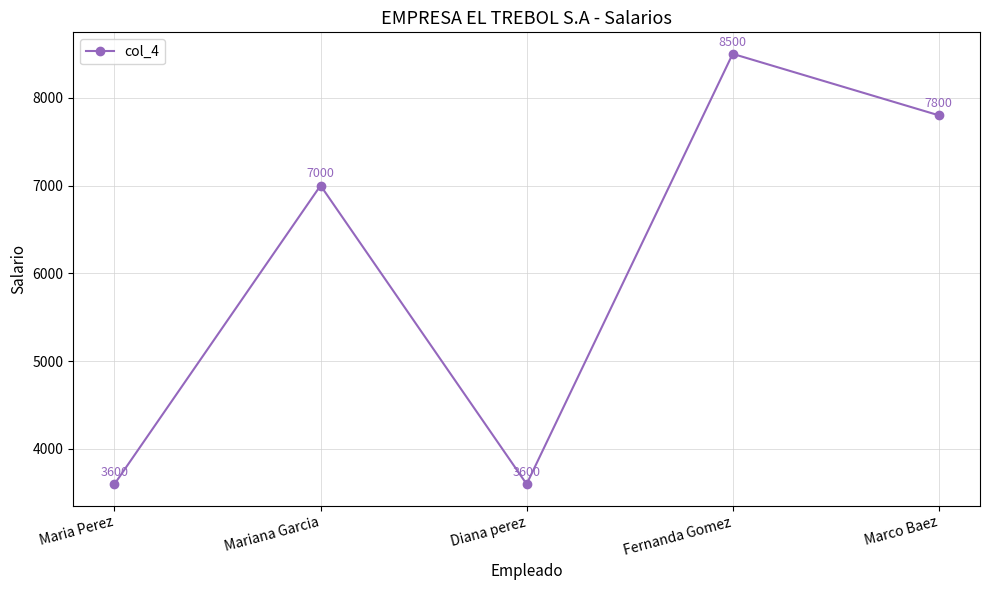

How many points are higher than both their immediate neighbors (excluding endpoints)?

2